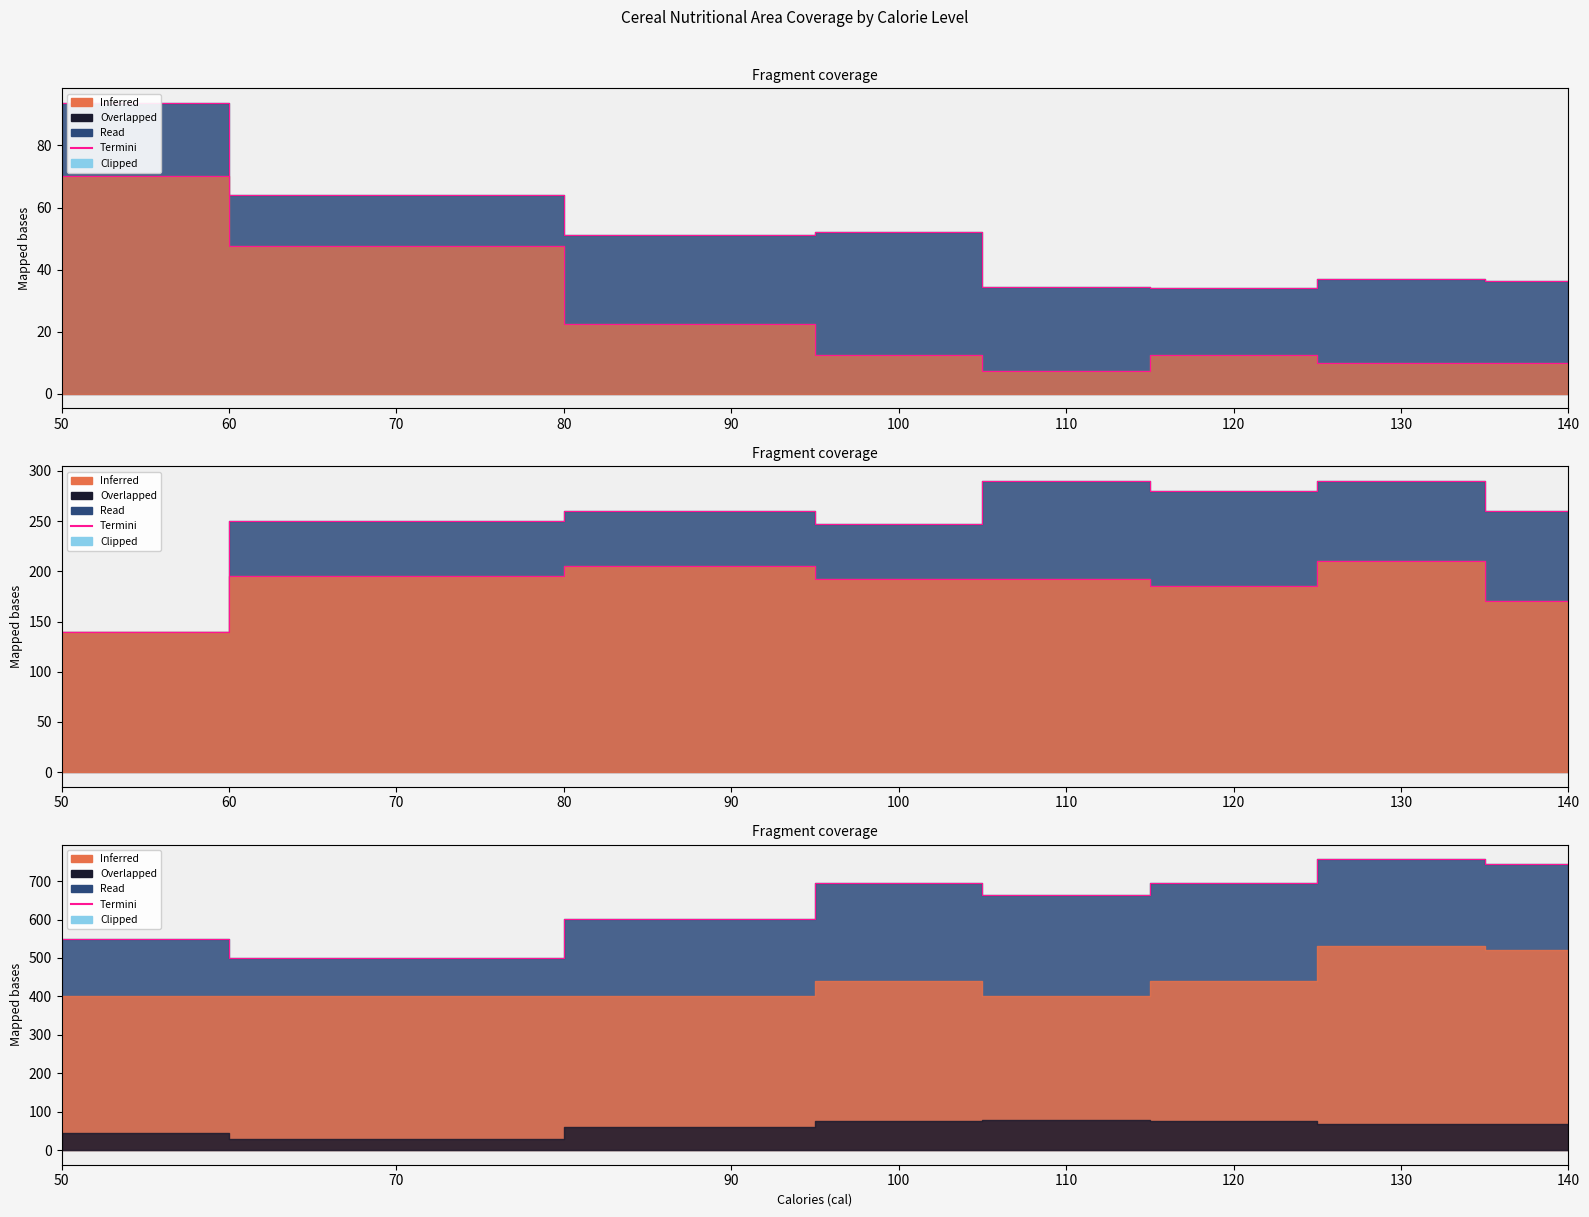

Is it true that fiber equals 22.1 at 100?

False